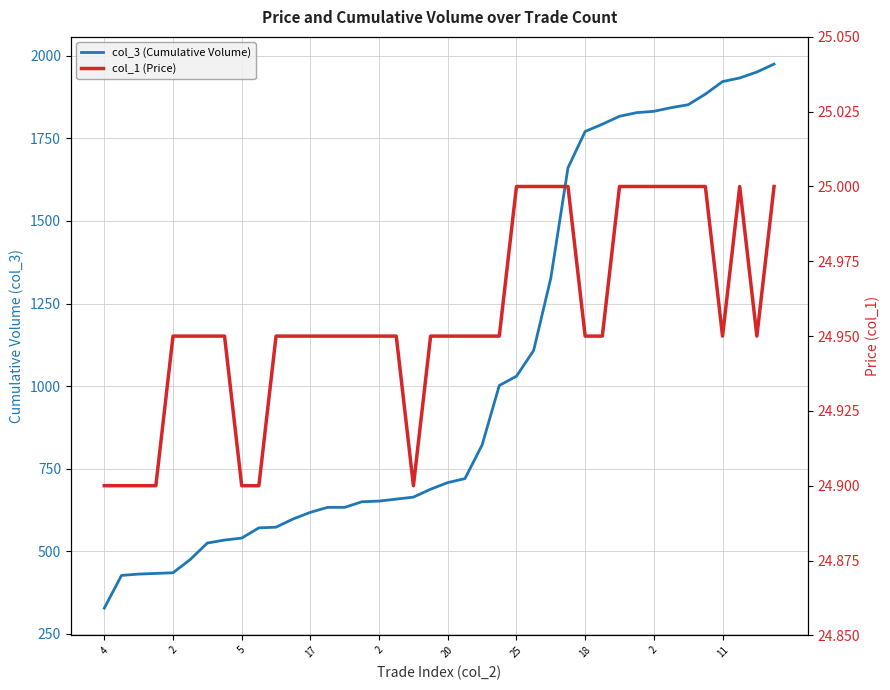

What is the difference between the highest and lowest values at 2?

402.1